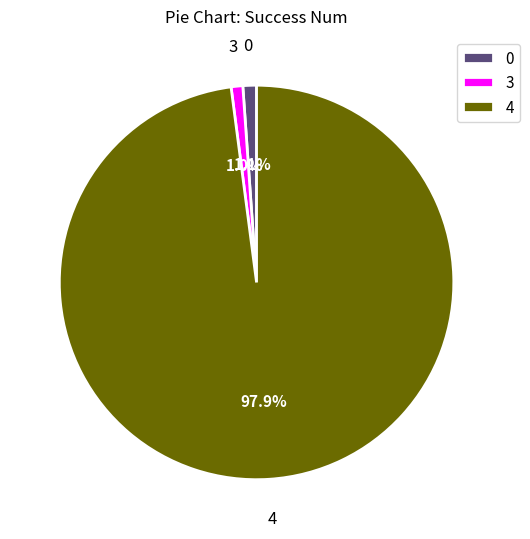

What is the largest slice in the pie chart?

4